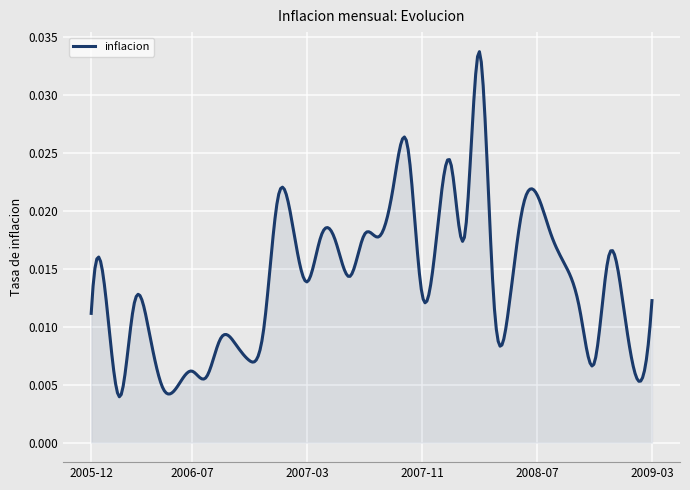

How many lines are shown in the chart?

1